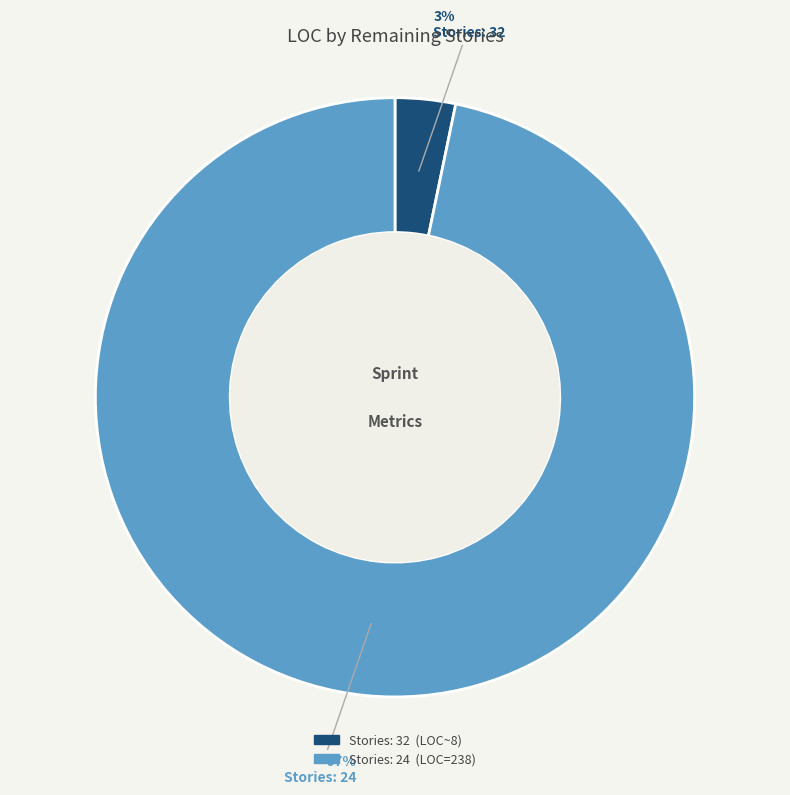

To the nearest percent, what is the average slice percentage?

50%